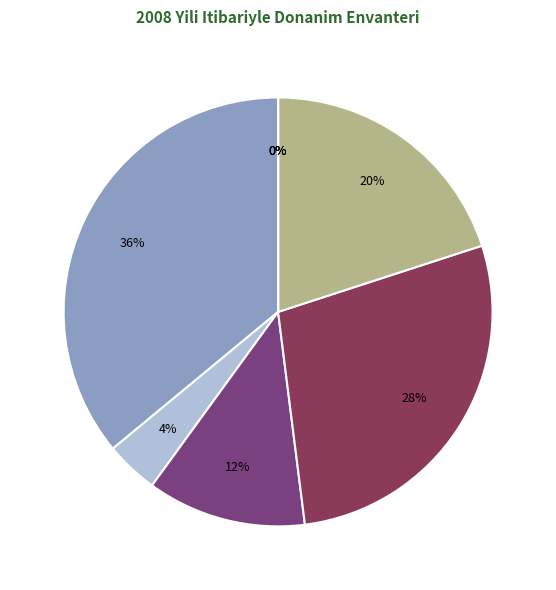

Does 4 represent more than half of the total?

No